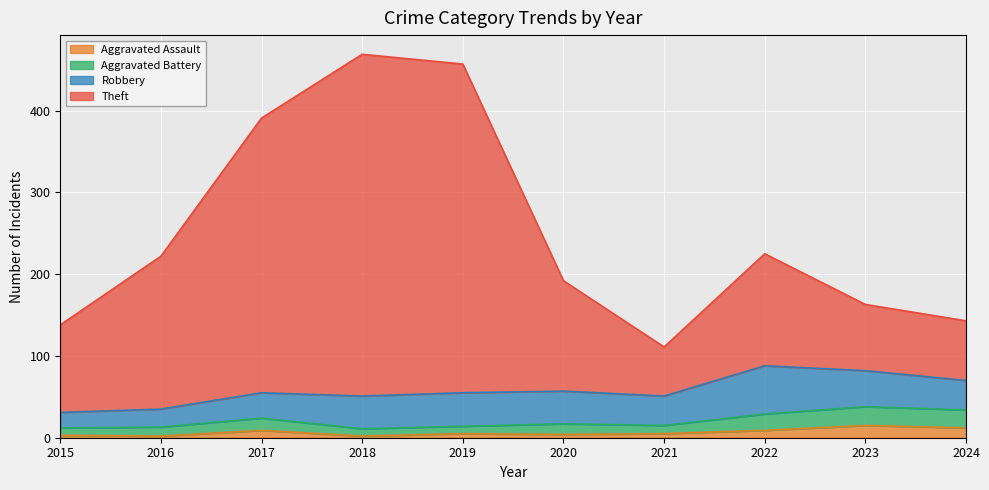

Which series has the largest total across all categories?

Theft